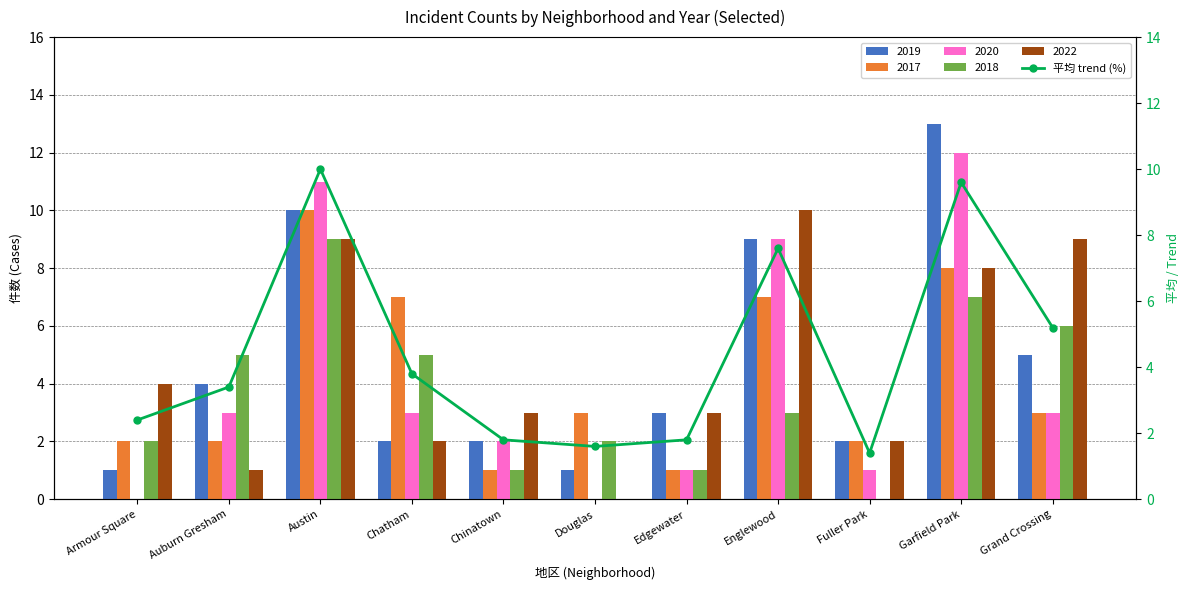

Reading right to left, what are all the values shown in this chart?

Grand Crossing=5.2	Garfield Park=9.6	Fuller Park=1.4	Englewood=7.6	Edgewater=1.8	Douglas=1.6	Chinatown=1.8	Chatham=3.8	Austin=10.0	Auburn Gresham=3.4	Armour Square=2.4